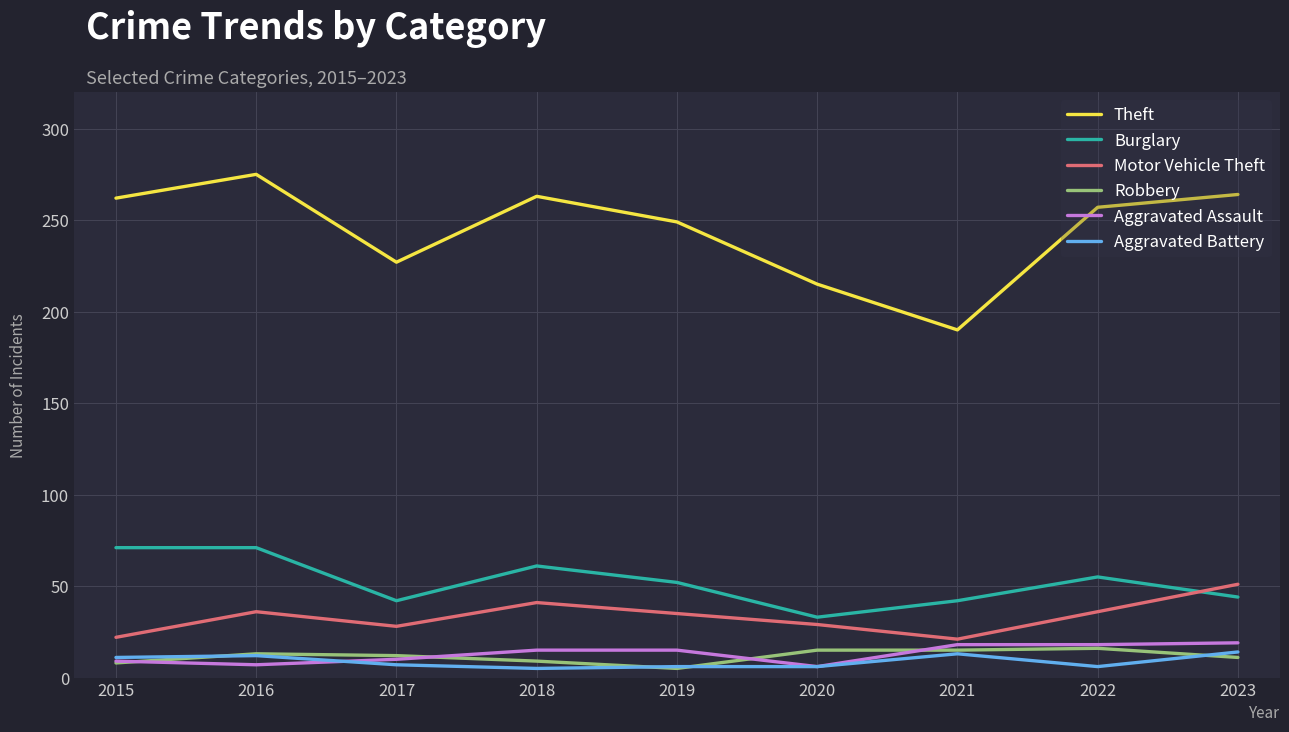

What is the lowest value of the Theft series?

190